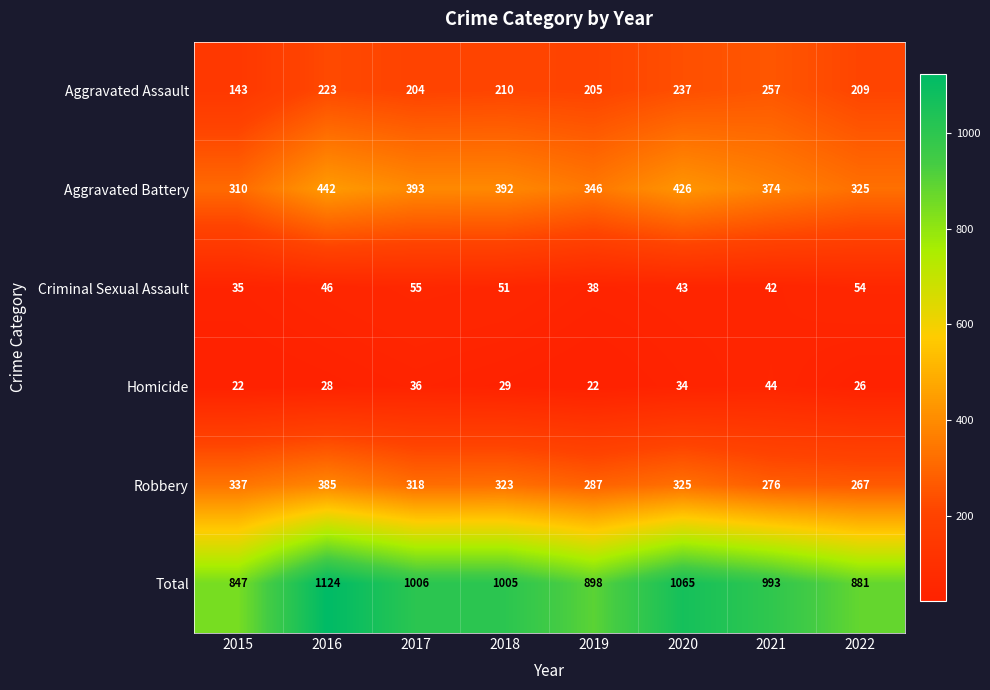

Rank the series at 2016 from lowest to highest value.

Homicide, Criminal Sexual Assault, Aggravated Assault, Robbery, Aggravated Battery, Total